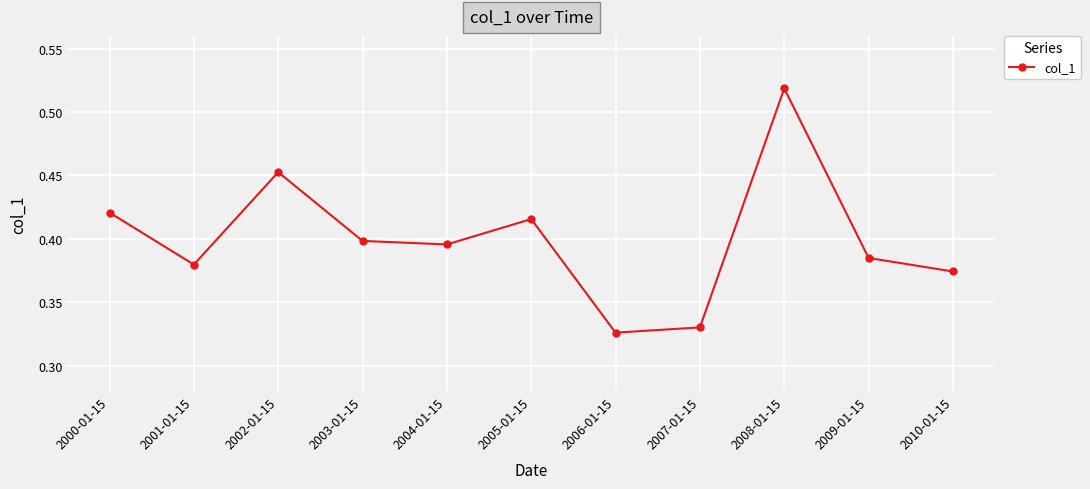

True or false: the data shows 0.1 at 2009-01-15.

False